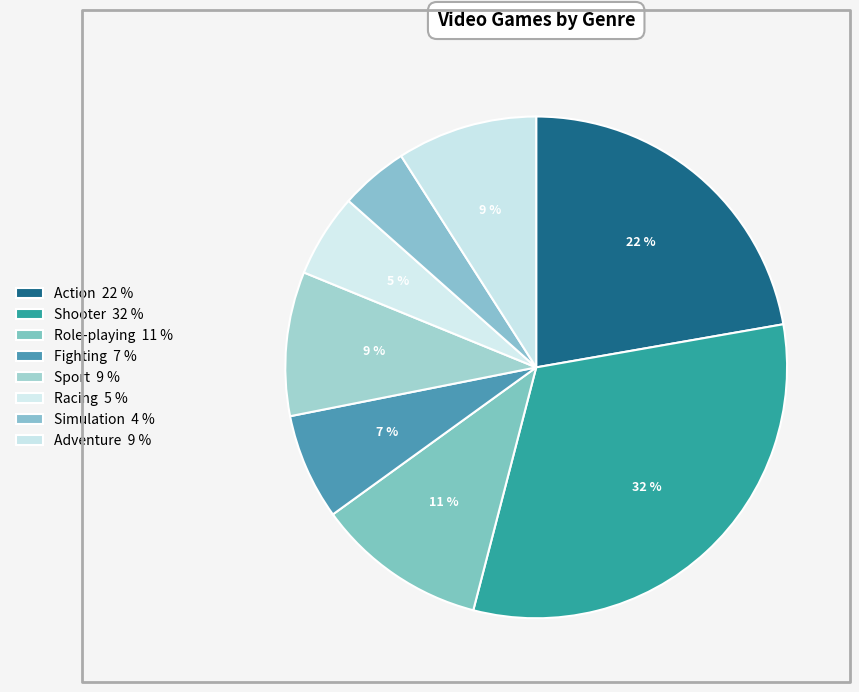

How much of the chart is everything except Shooter?

68.2%